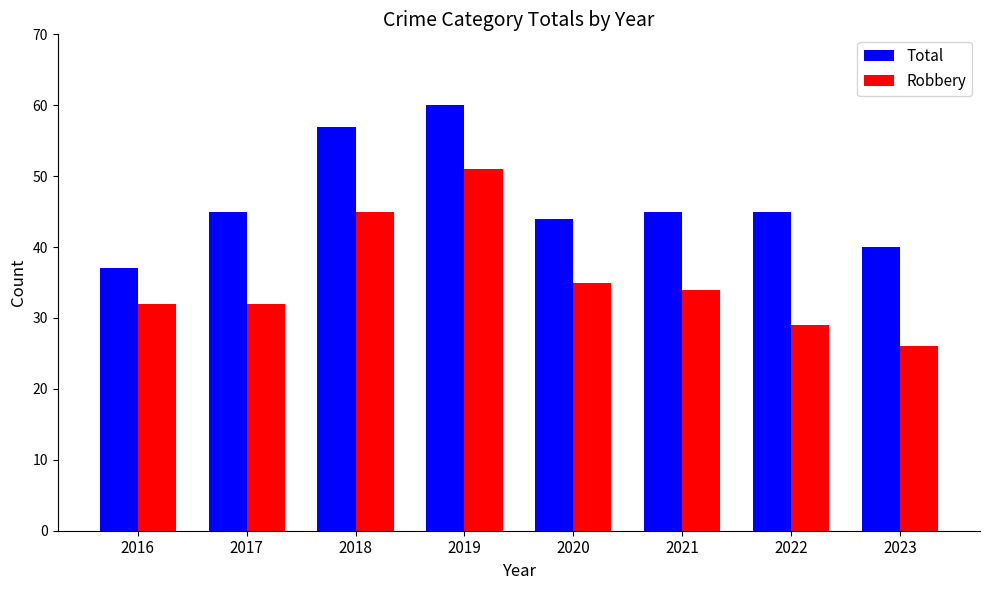

Rank the series at 2020 from highest to lowest value.

Total, Robbery